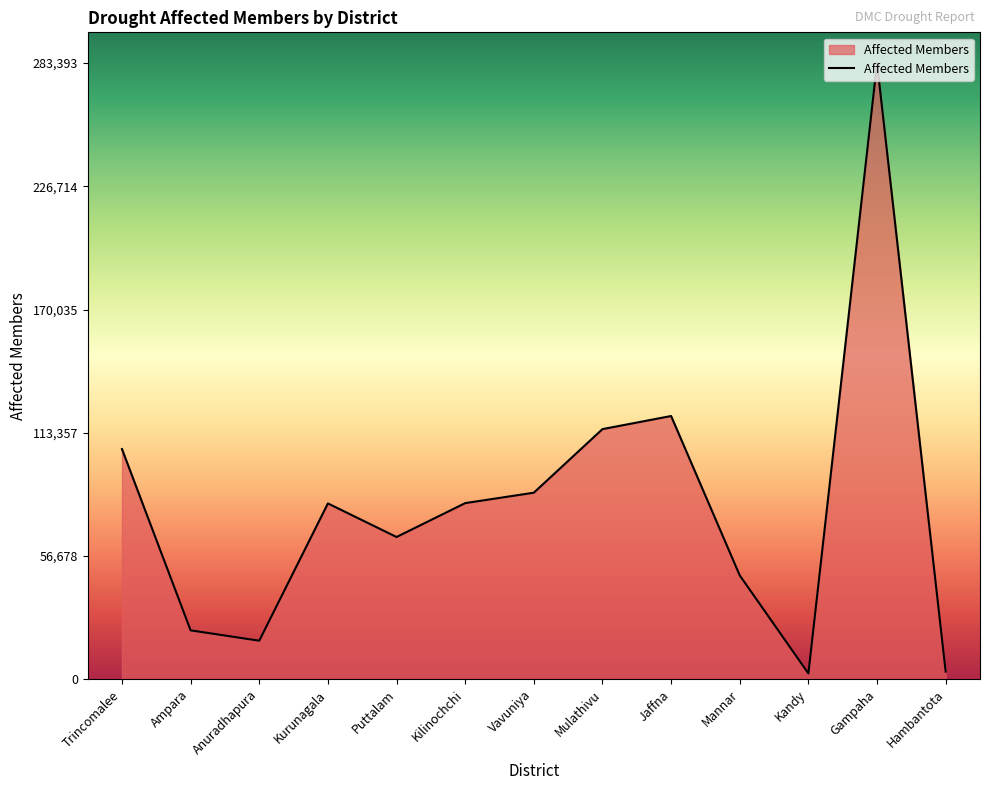

What is the sum of the values at Mannar and Kilinochchi?

128683